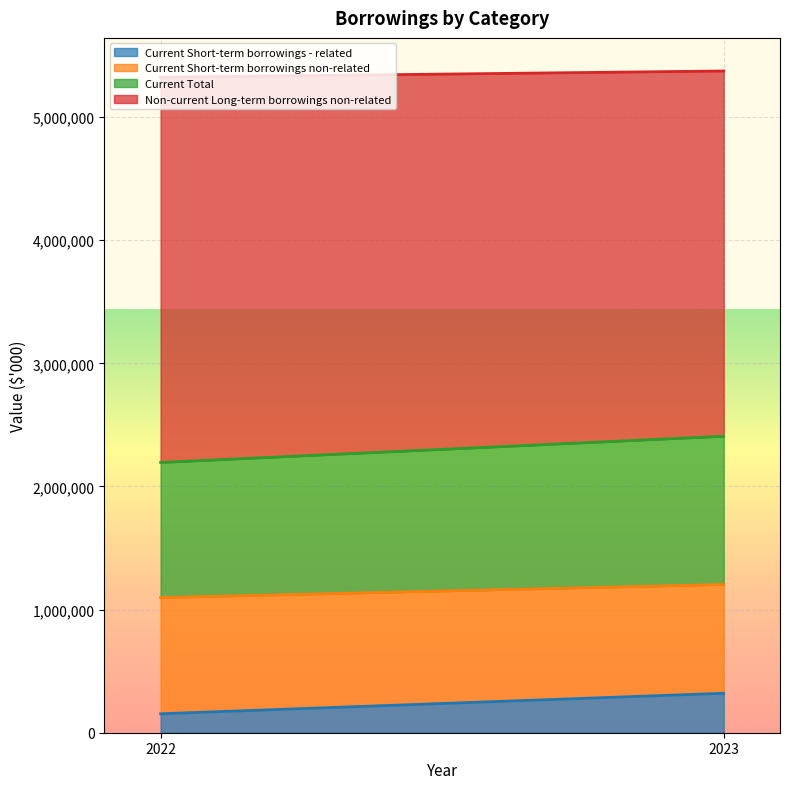

What is the smallest value displayed?

153971